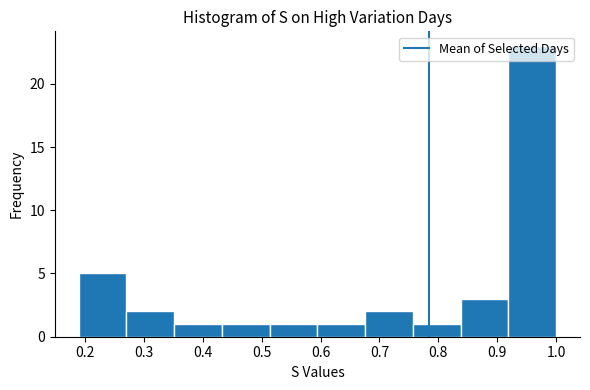

What is the height of the bar covering 0.92 to 1.00 on the x-axis? Neither the bar edges nor the heights are printed on the chart, so give them approximately, as read against the axes.

23